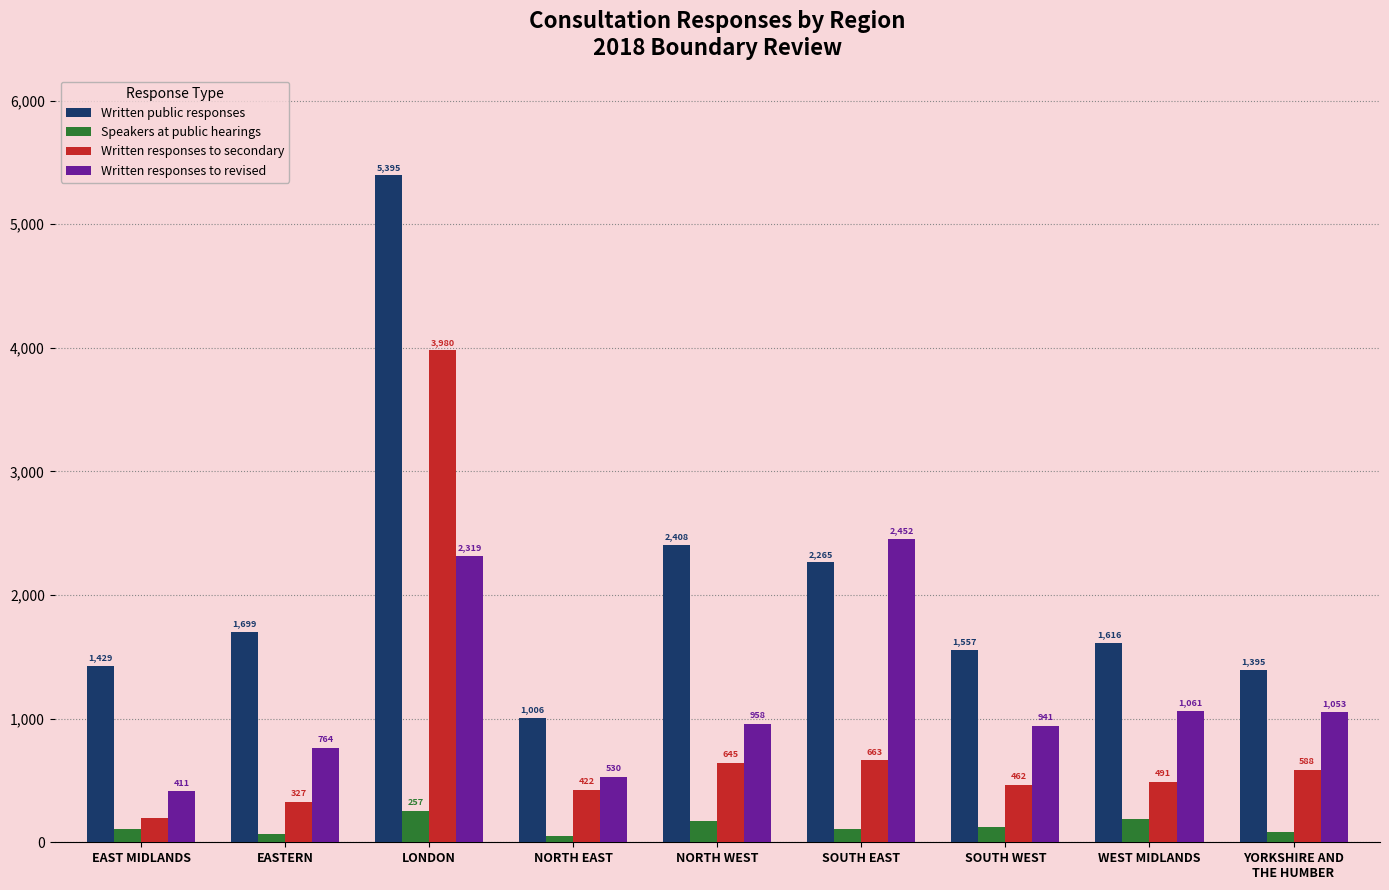

What is the difference between the Written public responses values at NORTH WEST and WEST MIDLANDS?

792